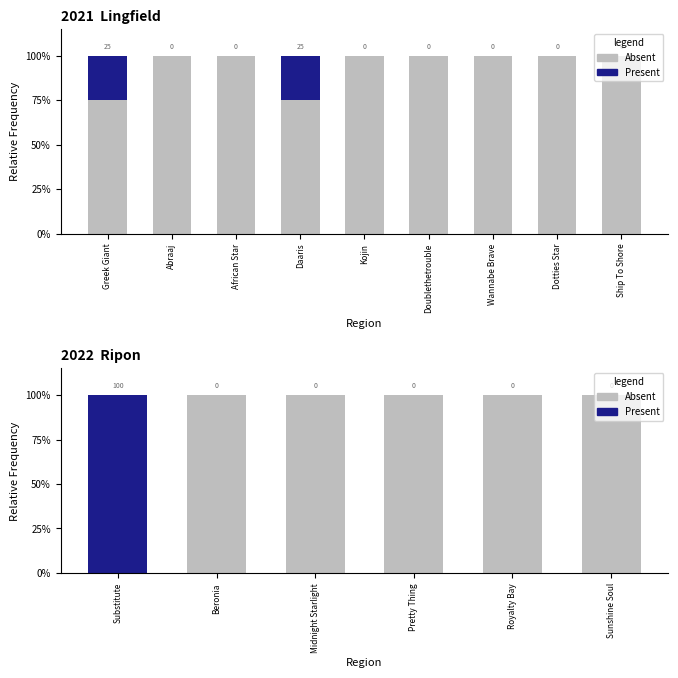

Which series has the widest spread of values?

Absent